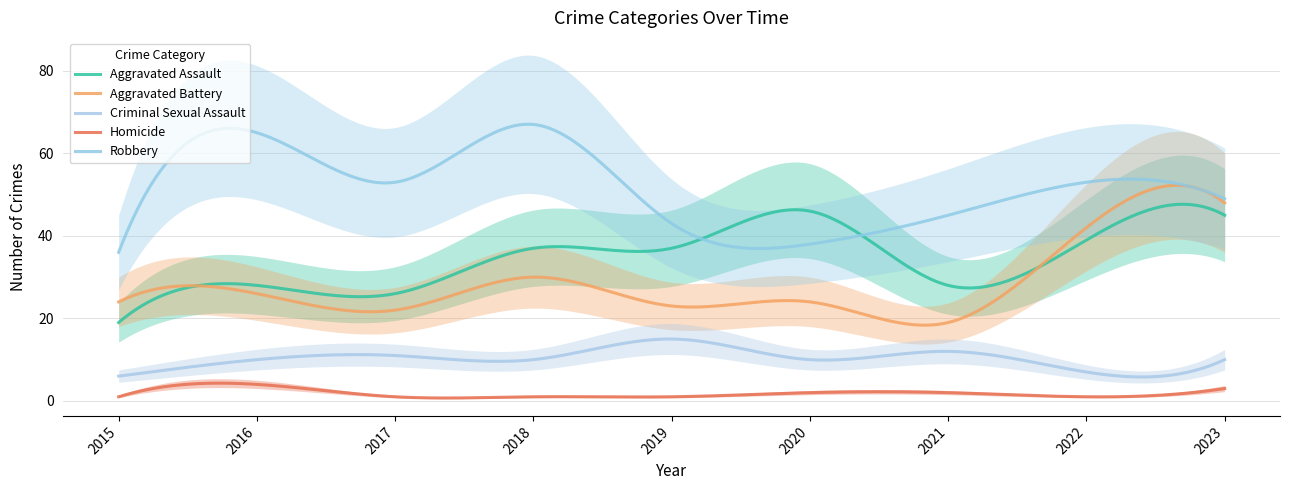

In Homicide, how many points are higher than both neighbors (excluding endpoints)?

3